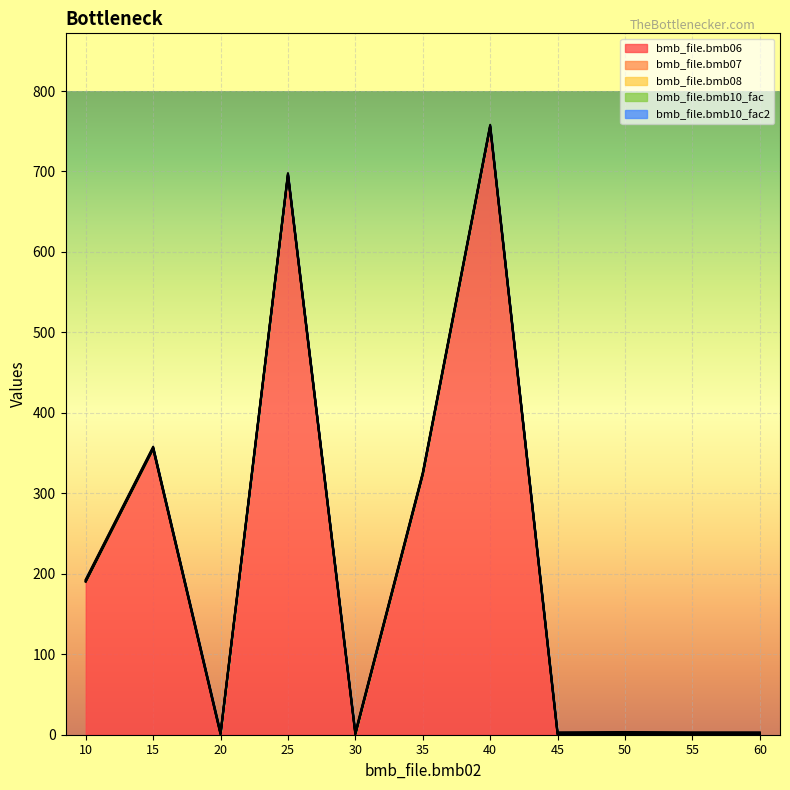

At which label is bmb_file.bmb10_fac2 closest to 1?

10